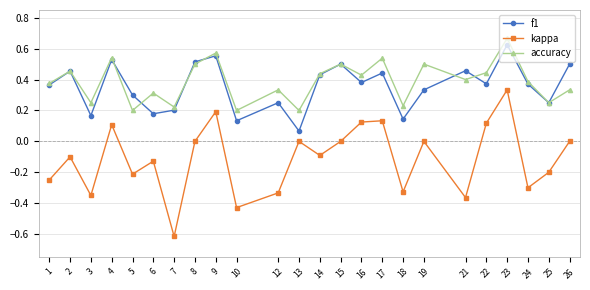

Which series has the largest total across all categories?

accuracy